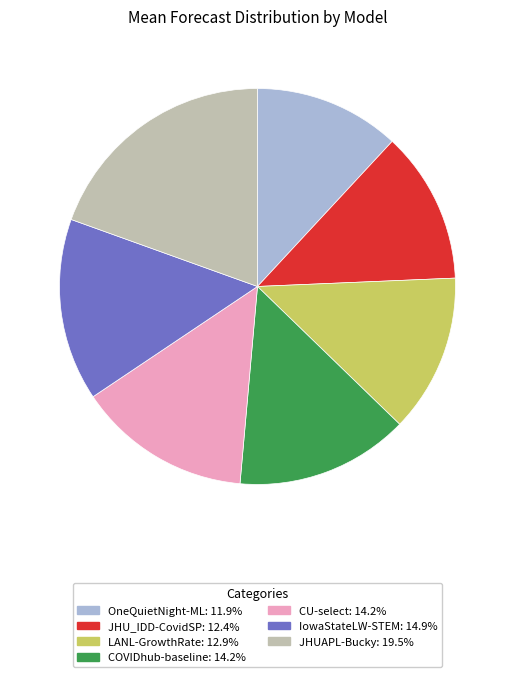

What is the smallest slice in the pie chart?

OneQuietNight-ML